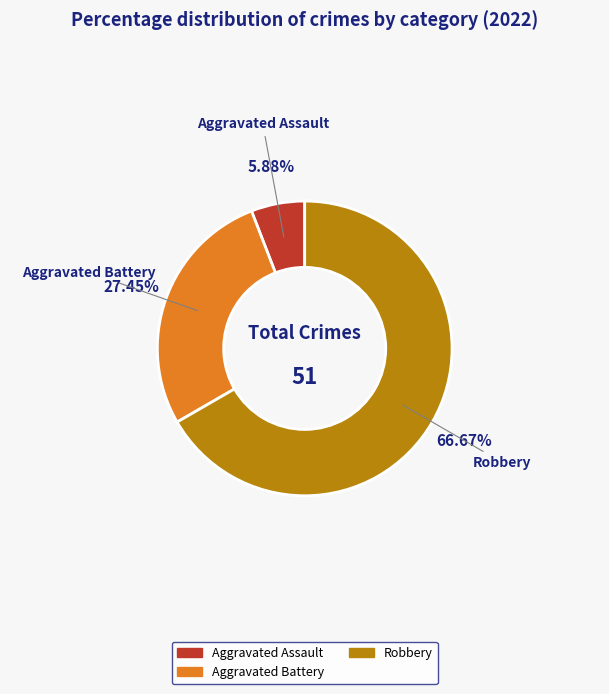

Is there a majority slice in this chart?

Yes